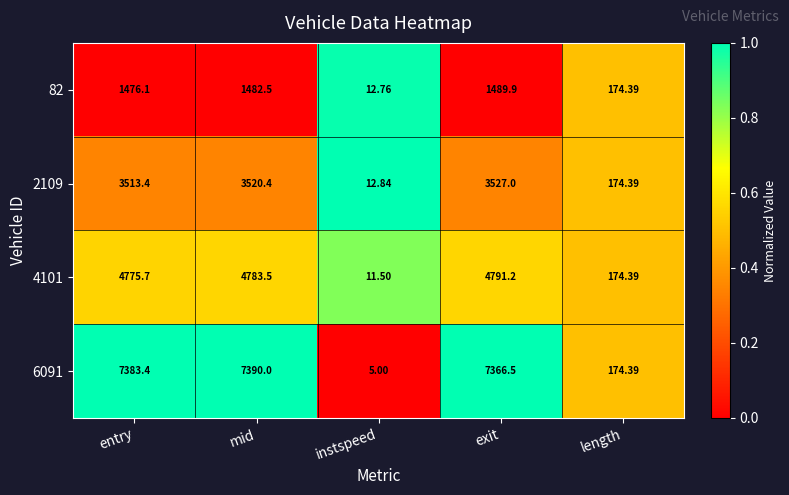

Which category has the lowest value across all series?

instspeed